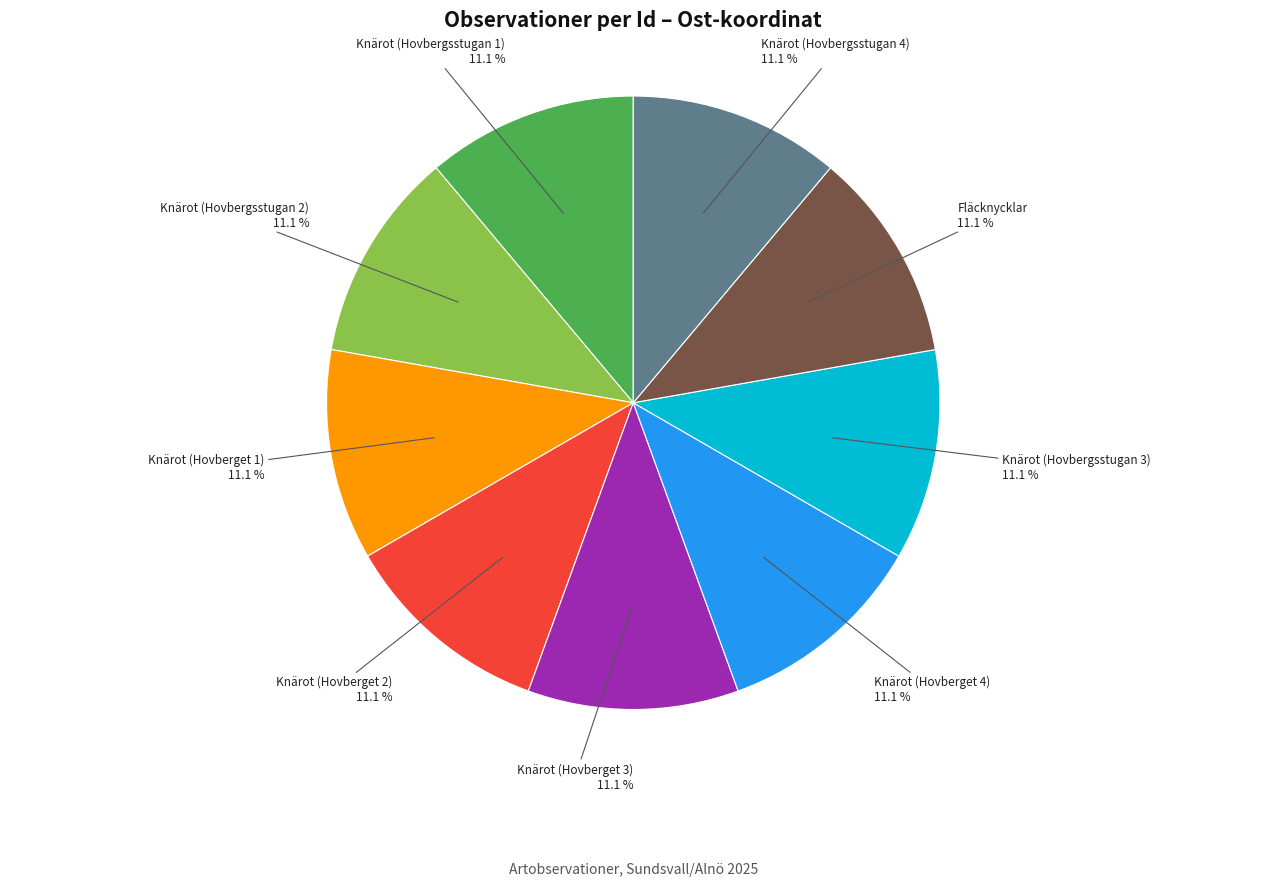

Is there any slice that represents more than half of the pie?

No